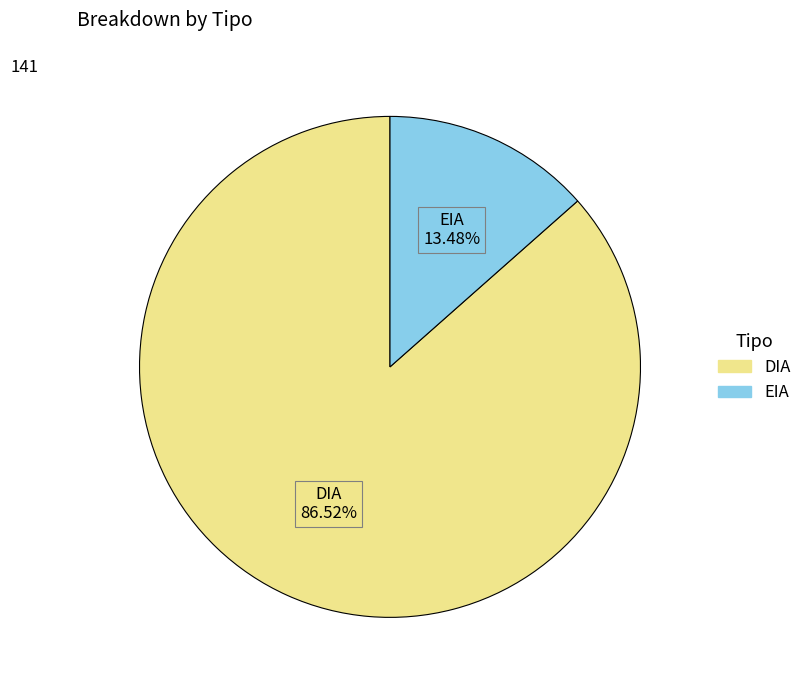

What is the largest slice in the pie chart?

DIA